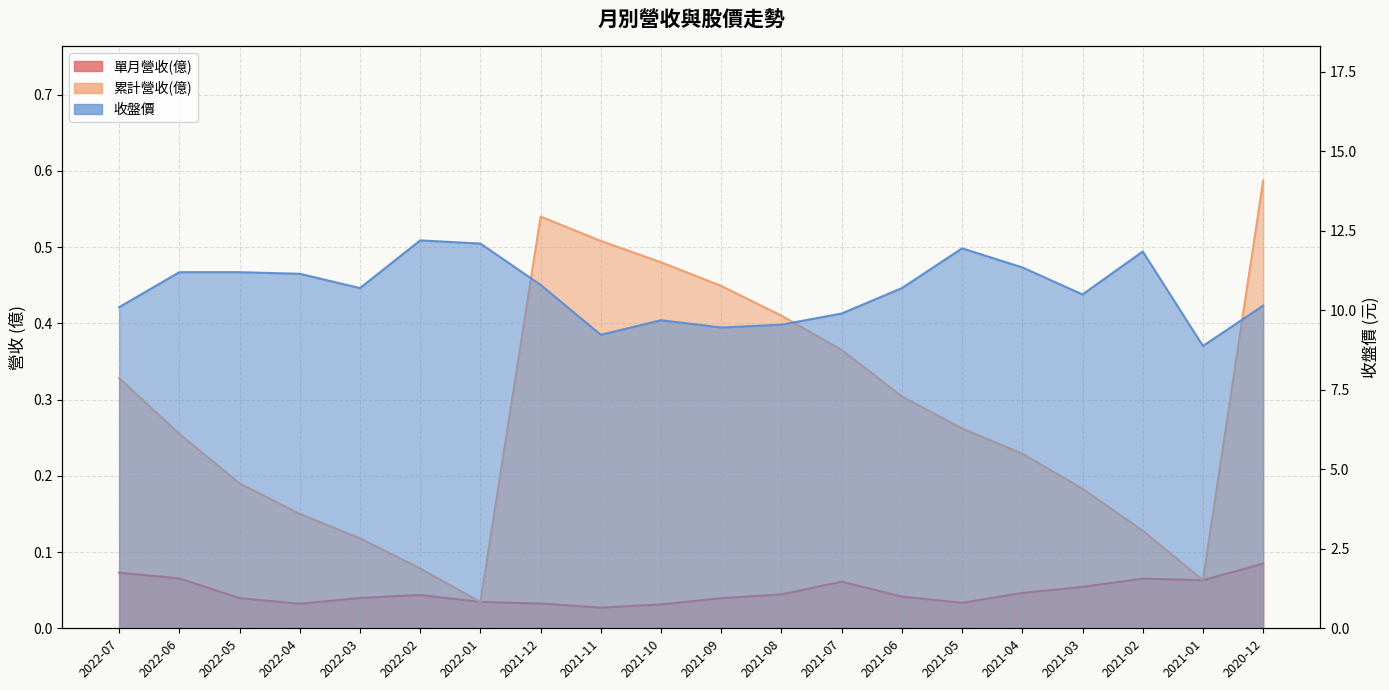

What is the highest value of the 收盤價 series?

12.2